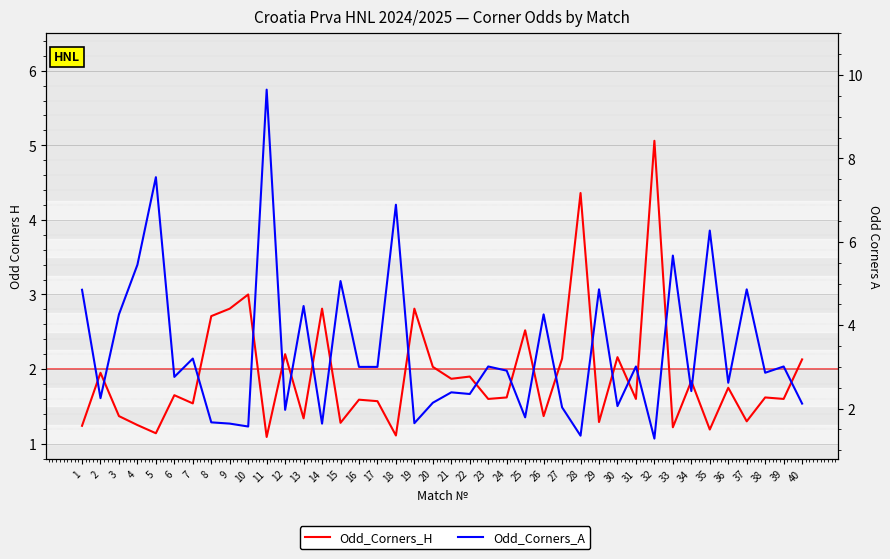

What is the sum of all Odd_Corners_A values?

135.8